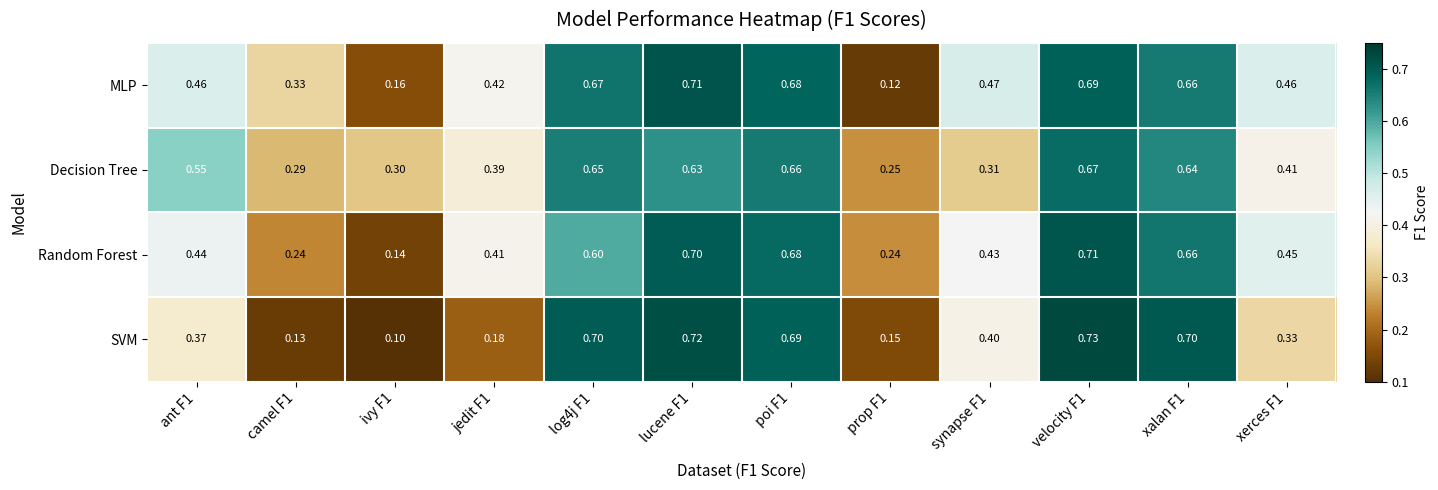

Is the value of MLP at xalan F1 greater than the value of SVM at synapse F1?

Yes